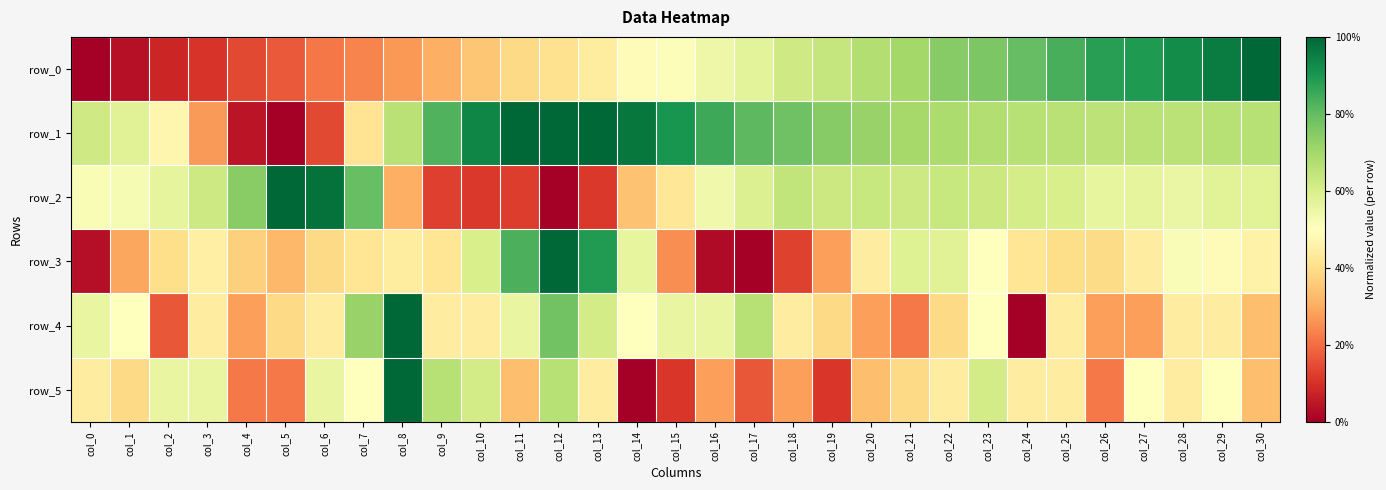

What is the difference between the row_5 values at col_3 and col_26?

0.3